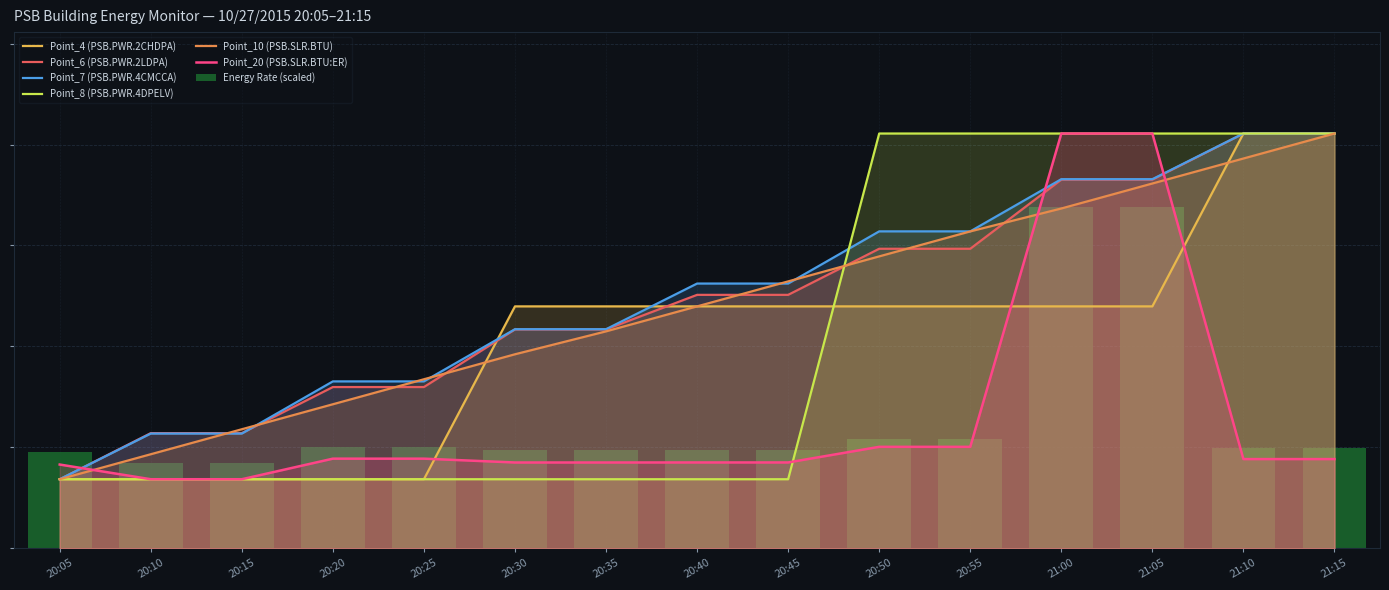

What is the difference between the Point_7 (PSB.PWR.4CMCCA) values at 20:05 and 20:25?

96912.2